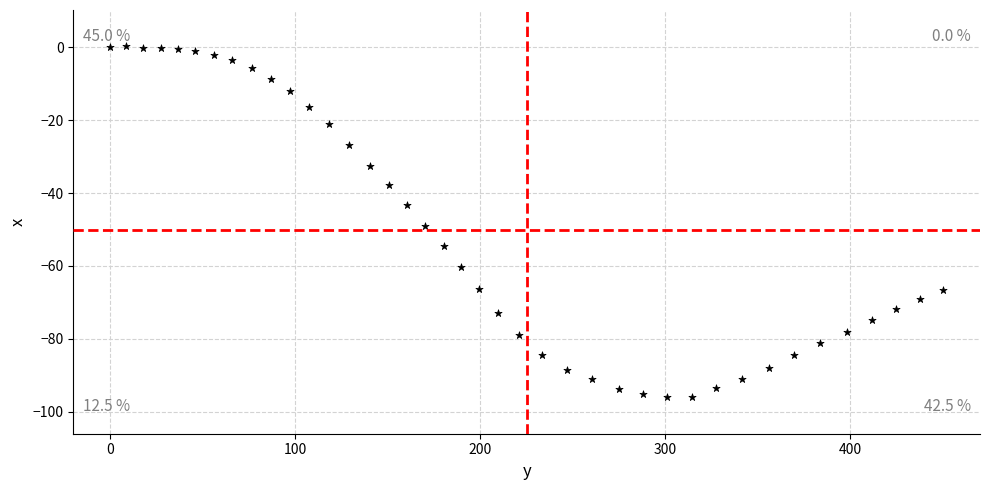

What Y value in the scatter plot is closest to -47?

-48.9